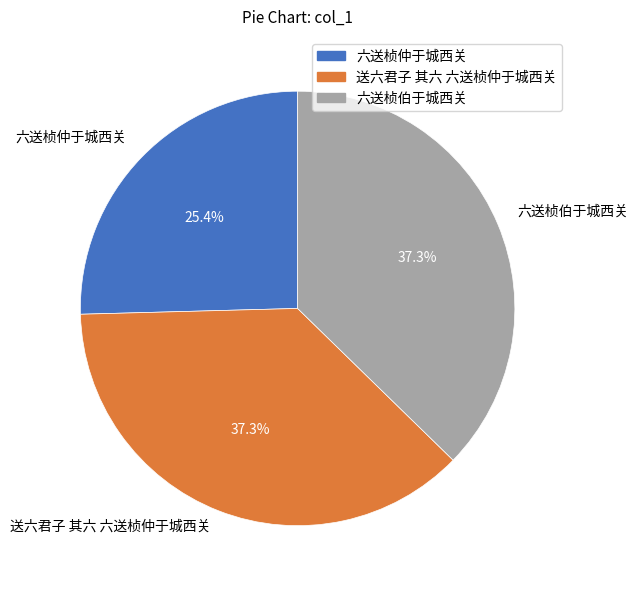

Between 六送桢伯于城西关 and 六送桢仲于城西关, which is larger?

六送桢伯于城西关